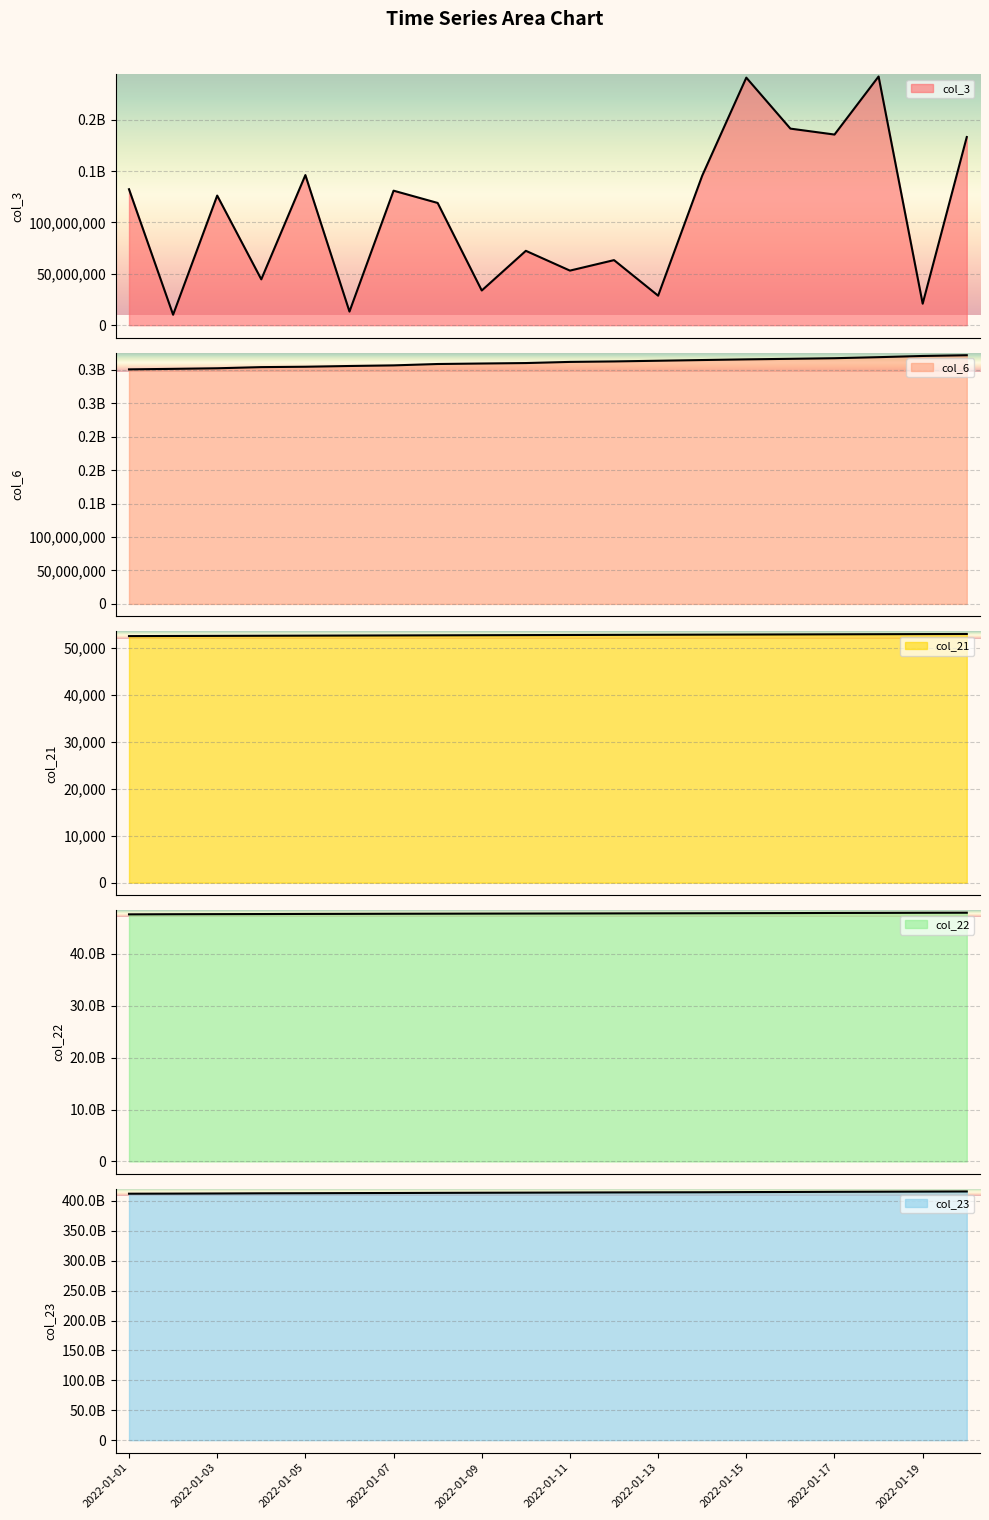

What value does the col_21 series have at 2022-01-10, to the nearest 50?

52800